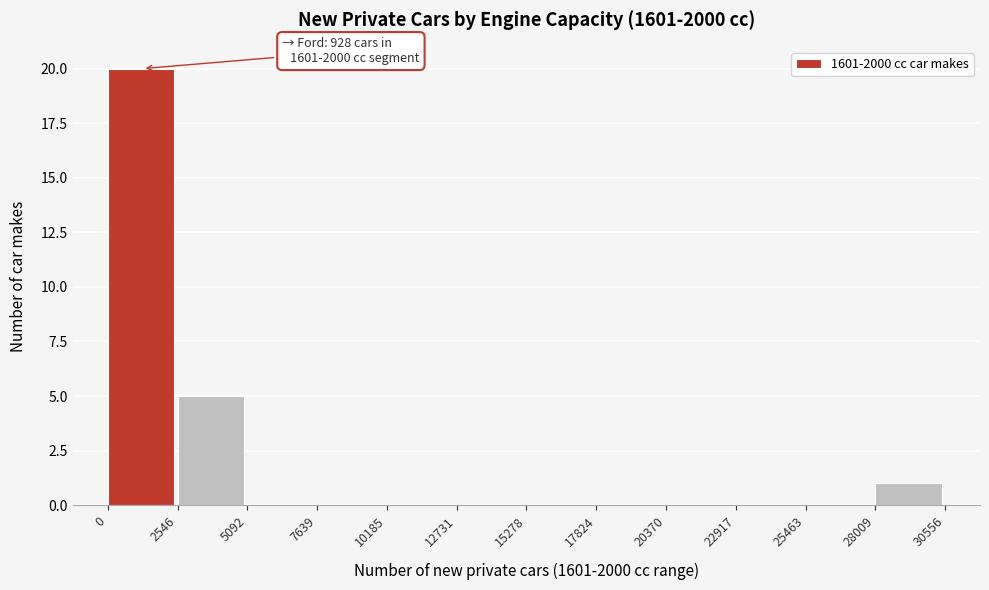

Over which range of the x-axis is the bar tallest?

0 to 2546